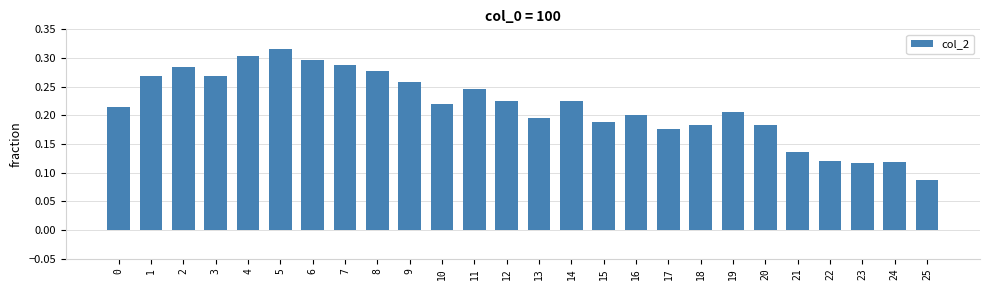

At which category does the chart reach its minimum across all series?

25